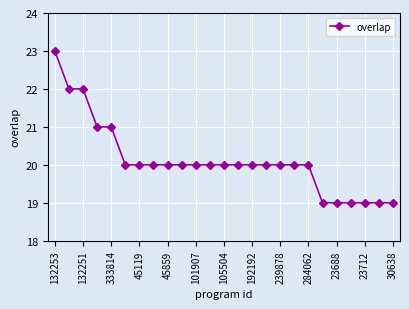

How many series are shown in this chart?

1